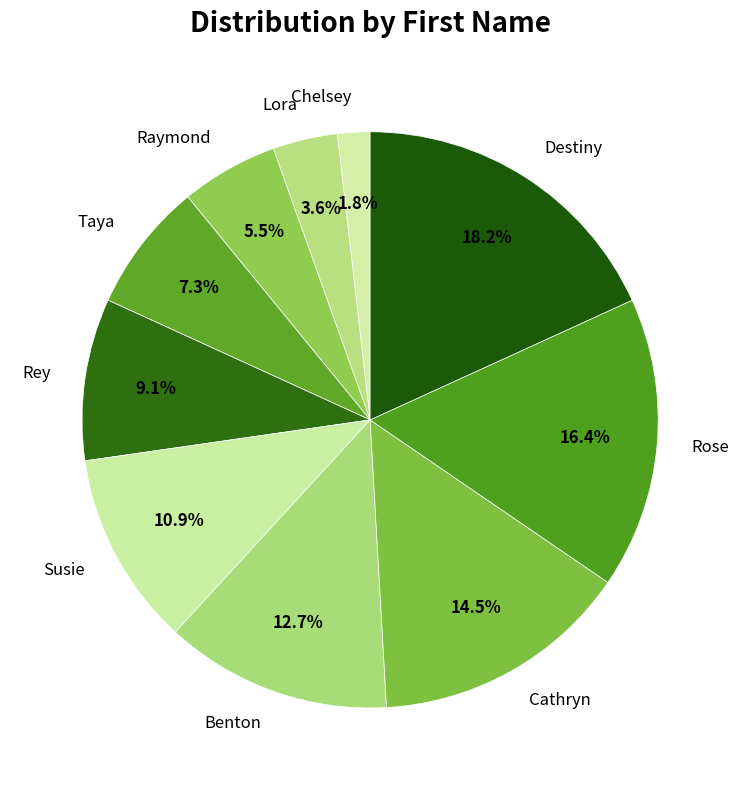

Rank the categories by value from lowest to highest.

Chelsey, Lora, Raymond, Taya, Rey, Susie, Benton, Cathryn, Rose, Destiny